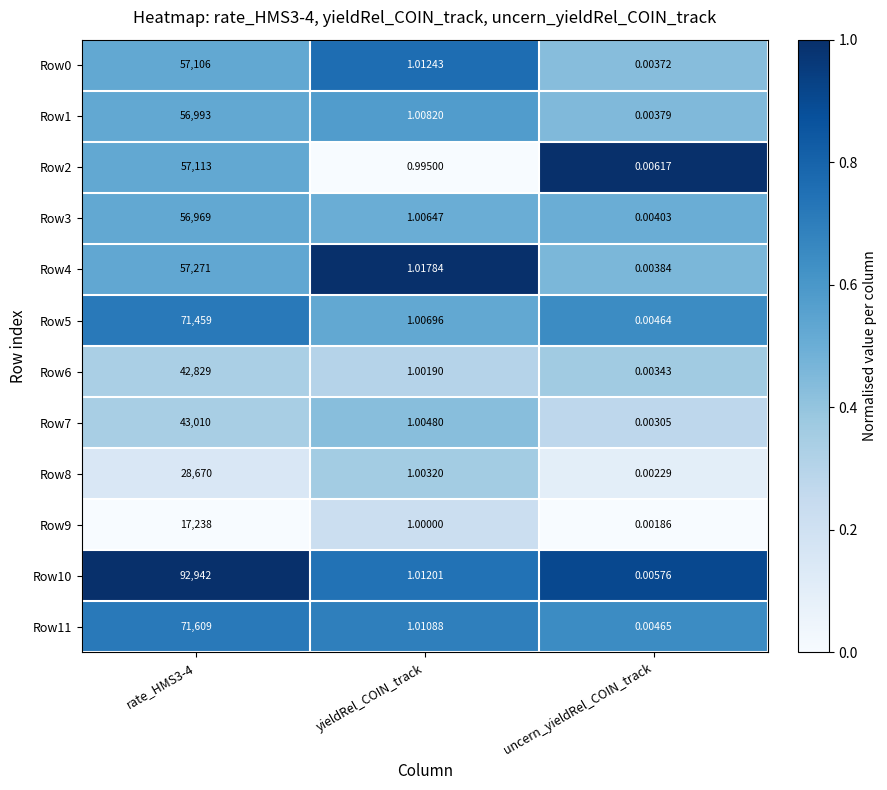

At which label is Row11 closest to 35804?

yieldRel_COIN_track